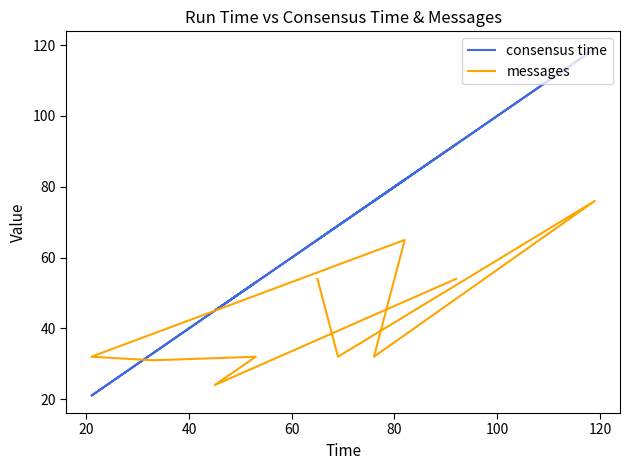

Which series changed the most between 80 and 120?

consensus time